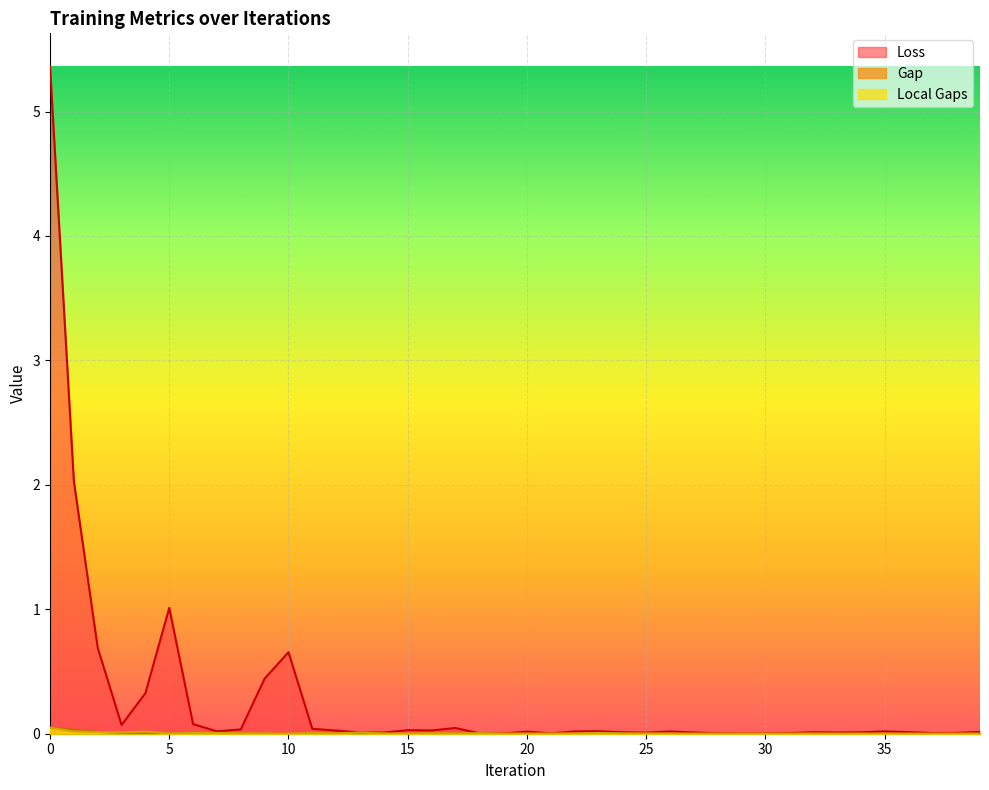

Between 26 and 39, which series saw the biggest shift?

Loss